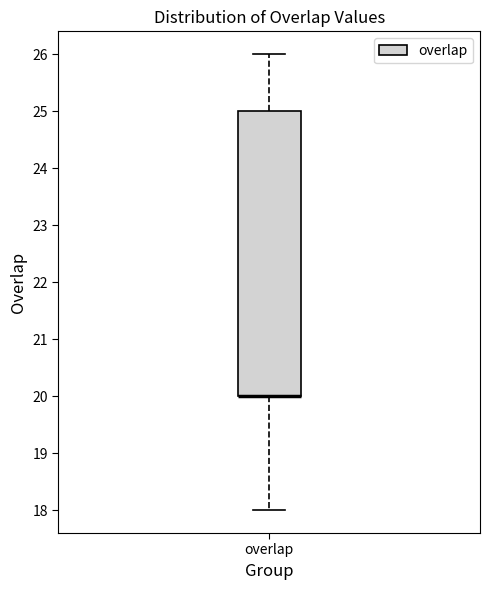

Where is the upper edge of the box for overlap on the y-axis? The values are not printed on the chart, so give them approximately, as read against the axis.

25